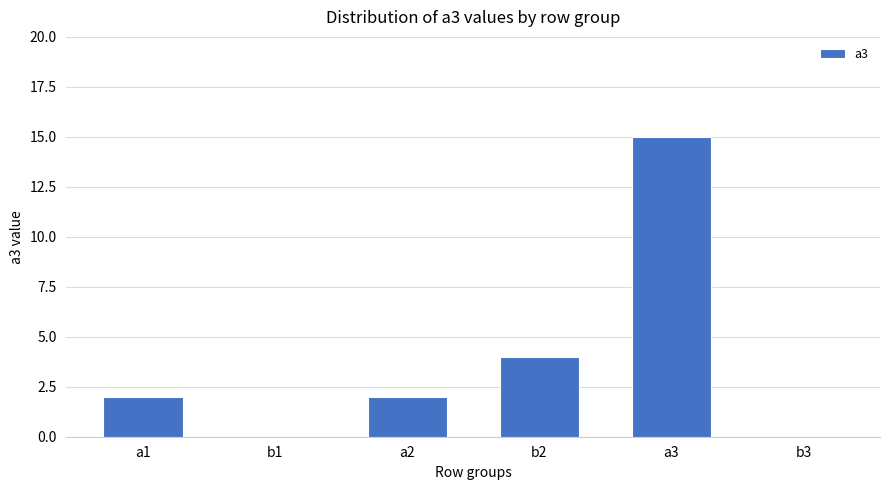

Reading left to right, what are all the values shown in this chart?

2	0	2	4	15	0